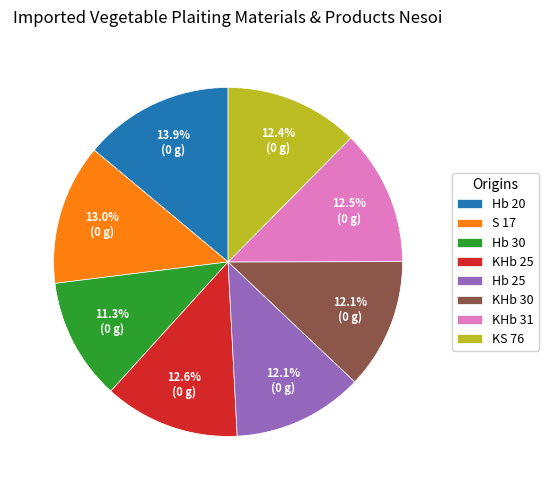

What is the ratio of the value at S 17 to the value at KHb 31?

1.0